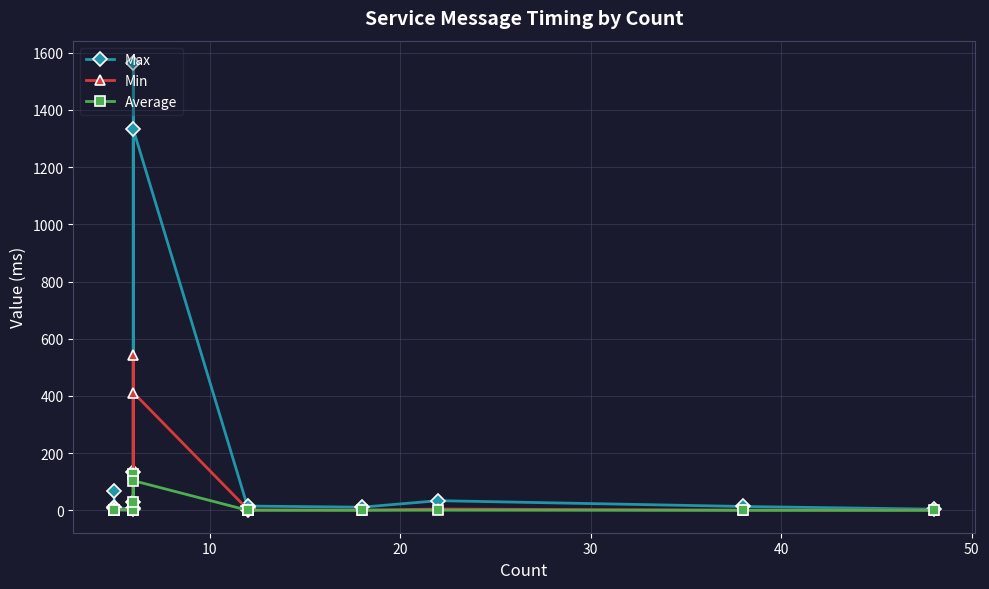

What are all the series names shown in the legend?

Max, Min, Average